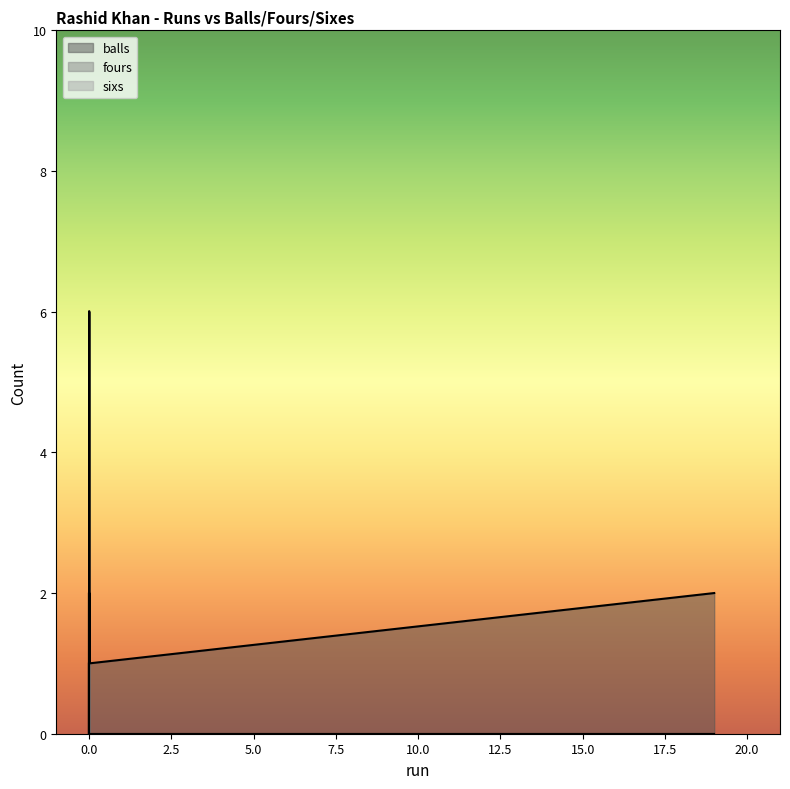

True or false: balls has more than 0 interior local peaks.

True